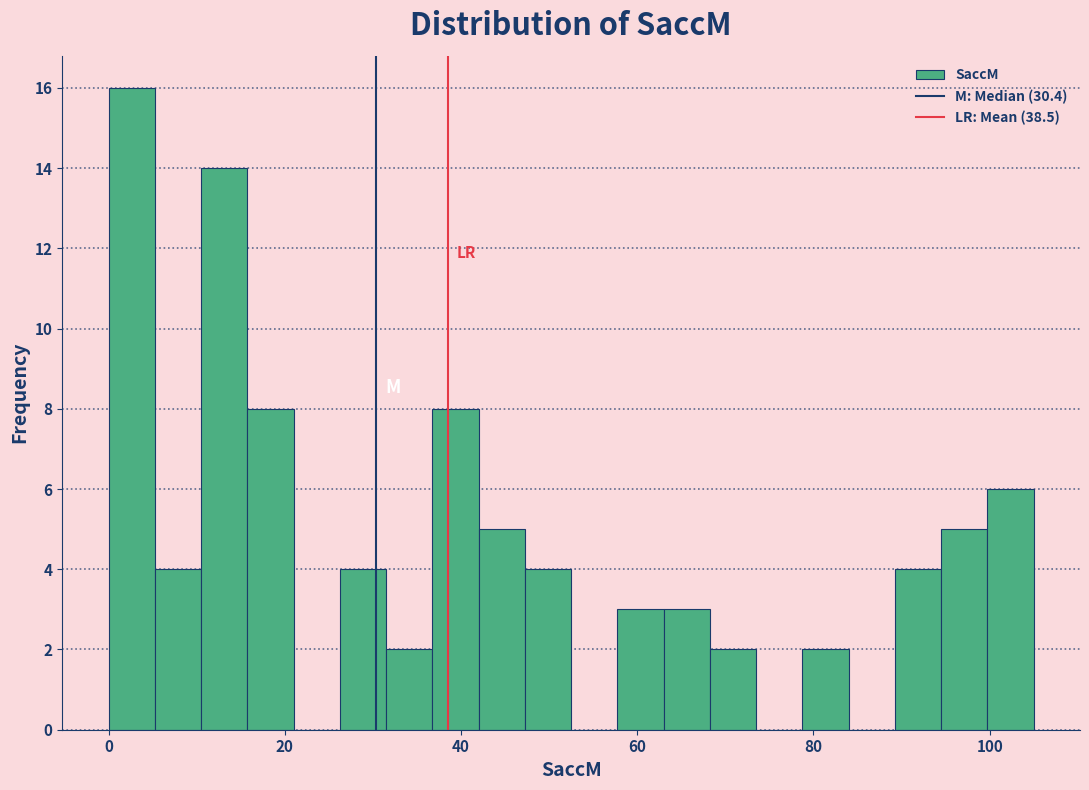

Read against the x-axis, roughly where is the centre of the tallest bar?

2